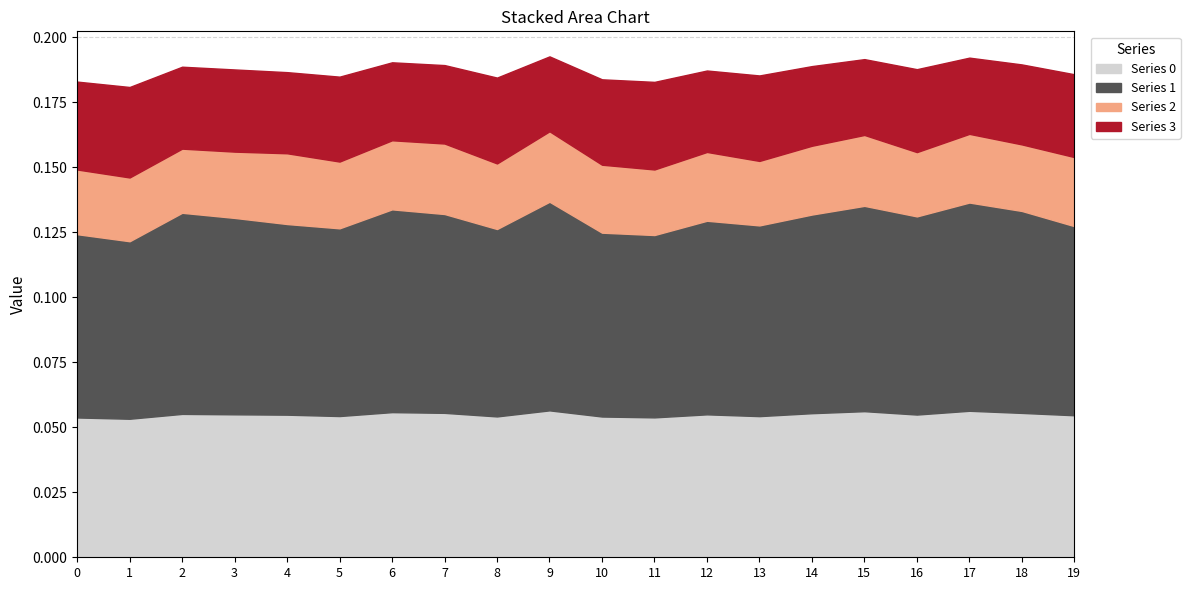

The 2 series shows 0.0 at 10. True or false?

True